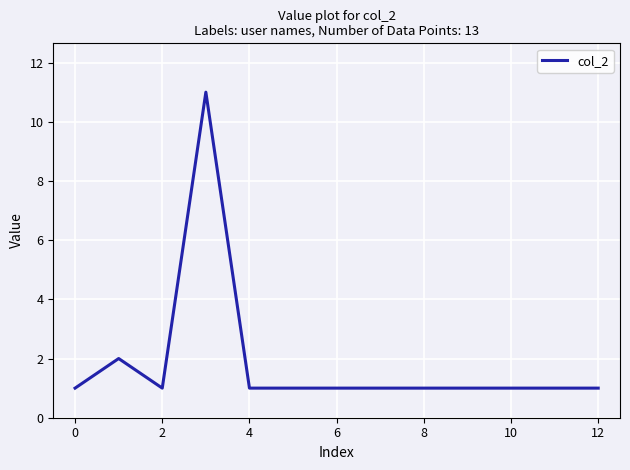

What is the sum of all values?

24